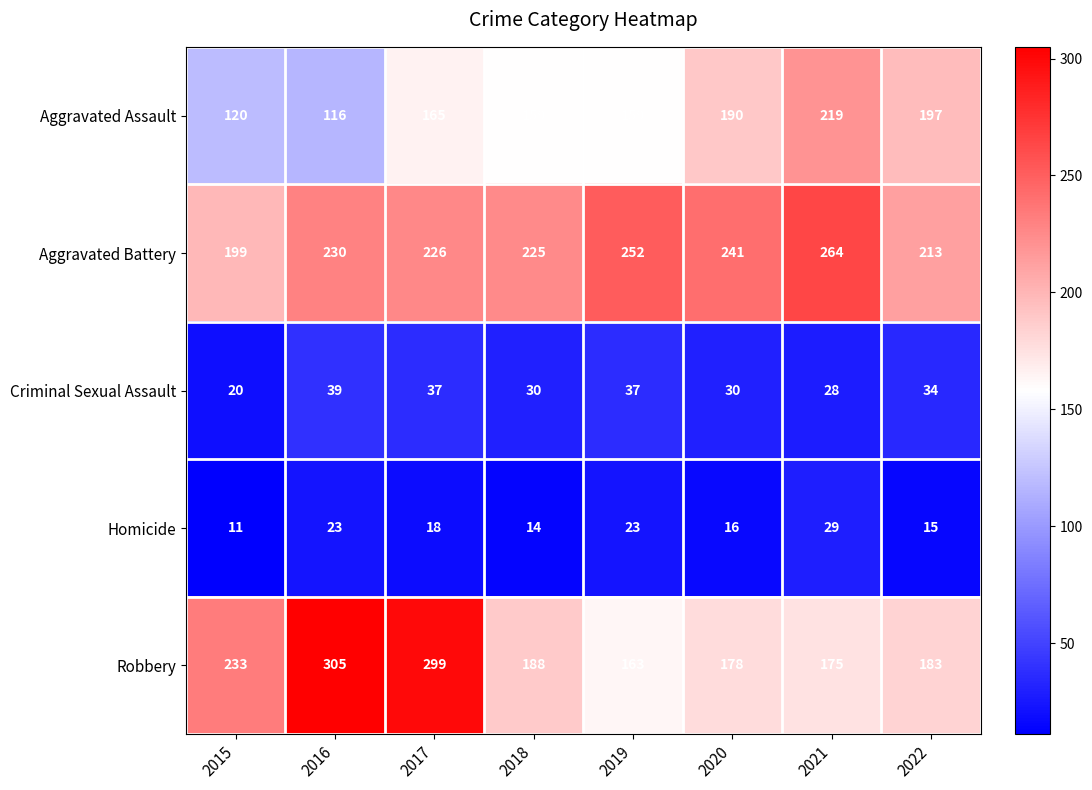

Which series has the largest range (max minus min)?

Robbery